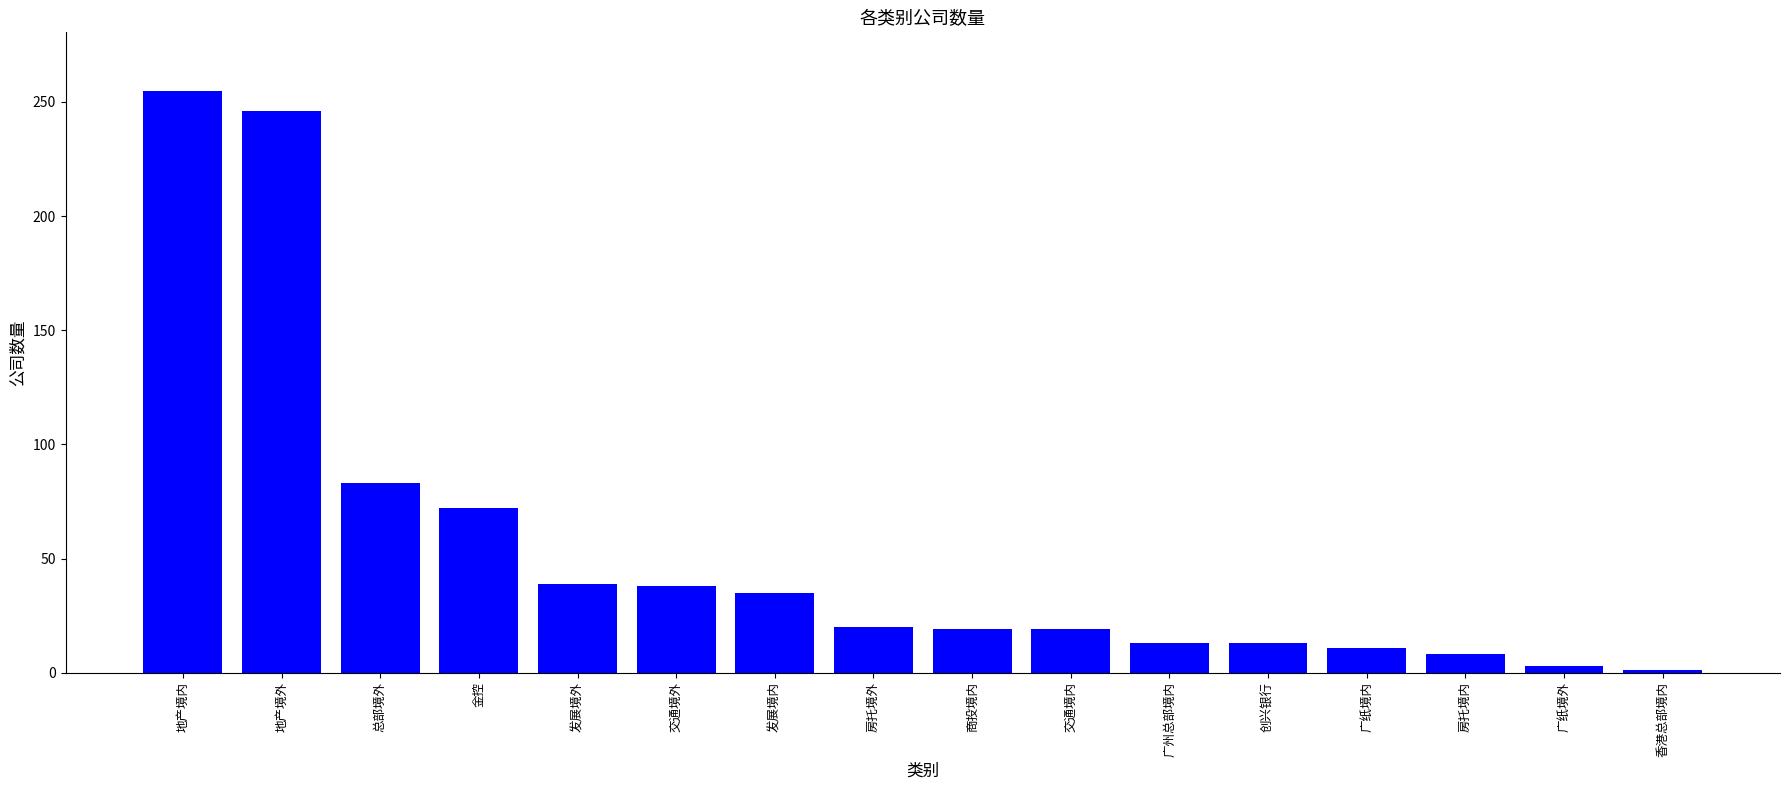

At which category does the chart reach its peak across all series?

地产境内